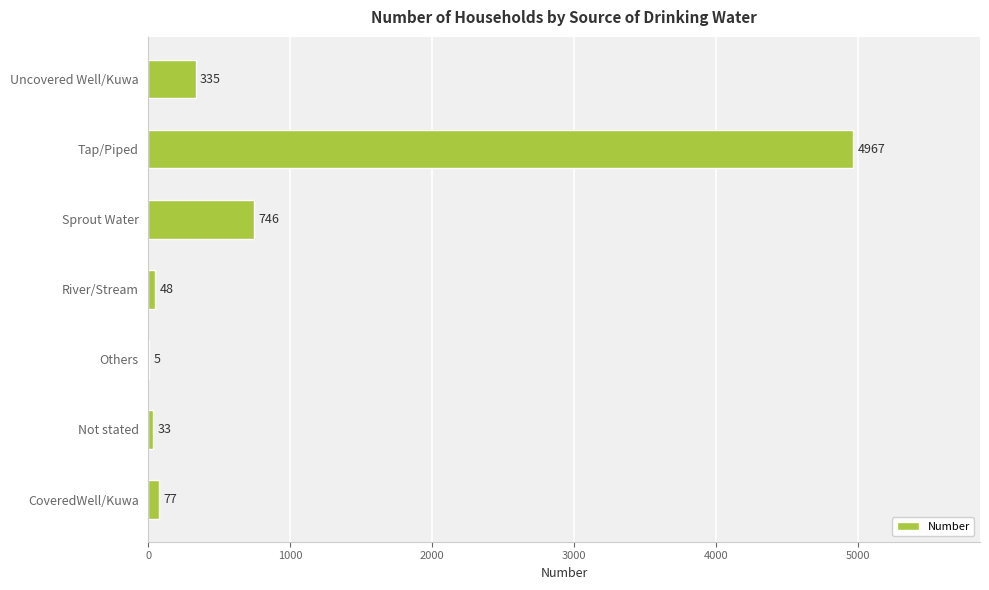

Approximately how many times larger is the value at CoveredWell/Kuwa compared to River/Stream?

1.6